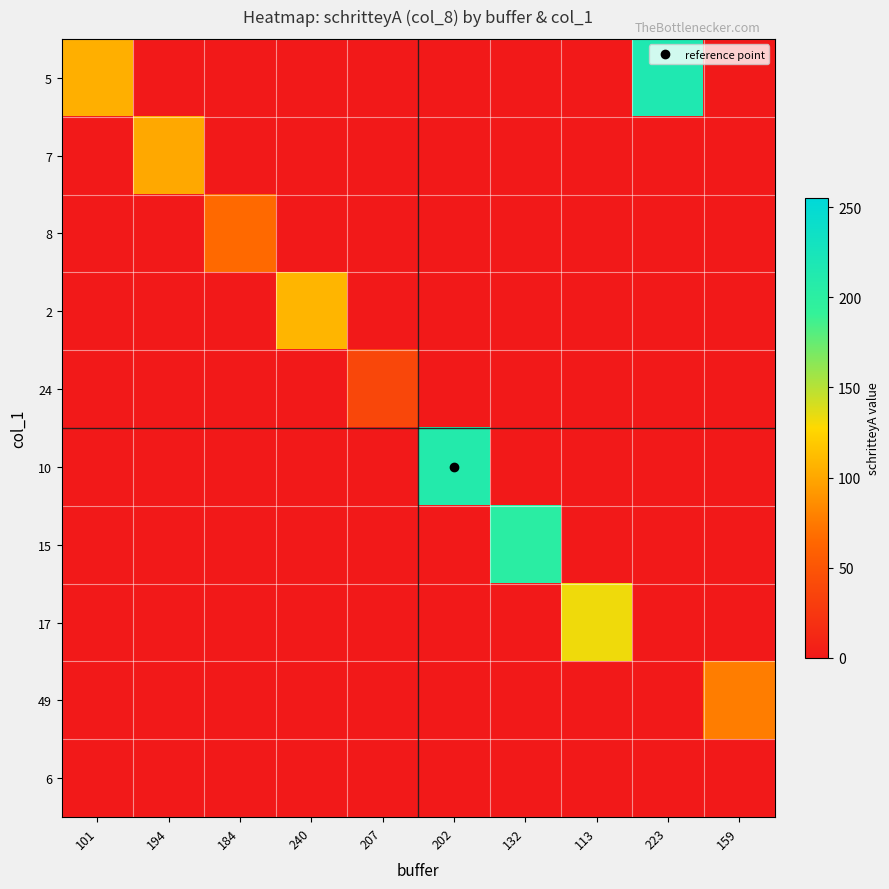

Count the number of categories in the chart.

10